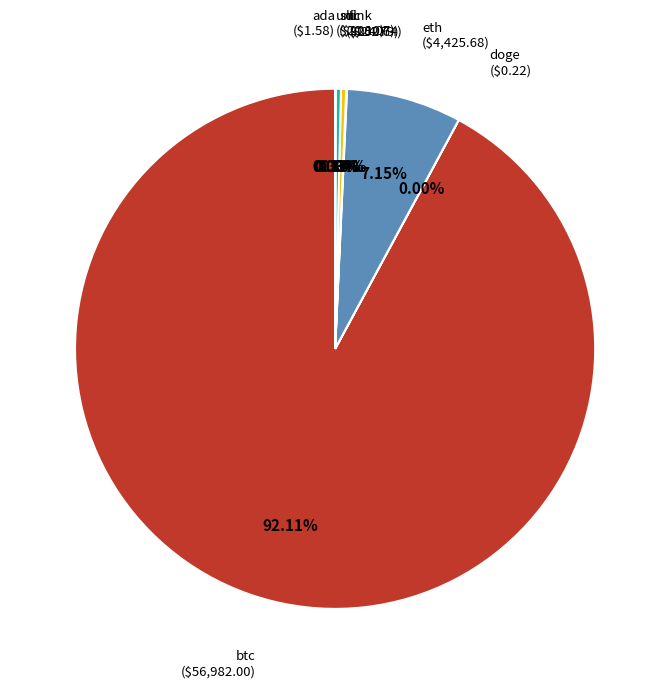

Which slice is the largest?

btc